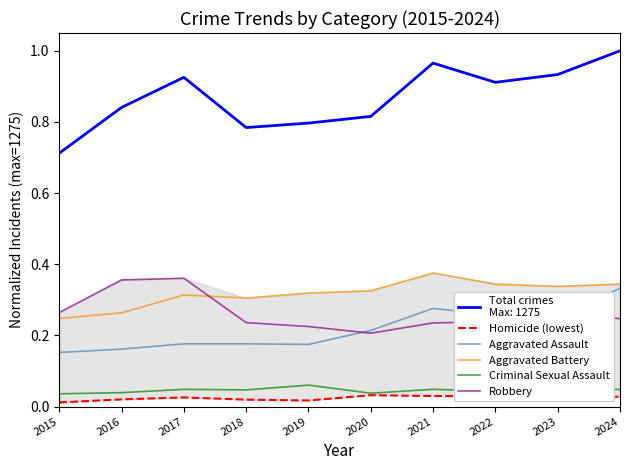

What is the average value of the Aggravated Assault series?

0.2